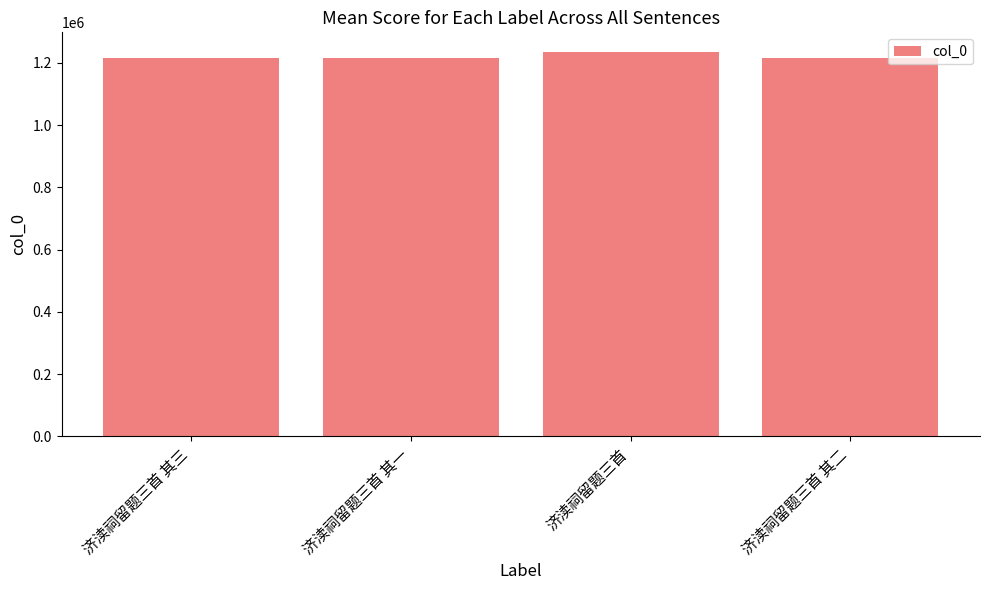

Which label corresponds to the largest value in the chart?

济渎祠留题三首